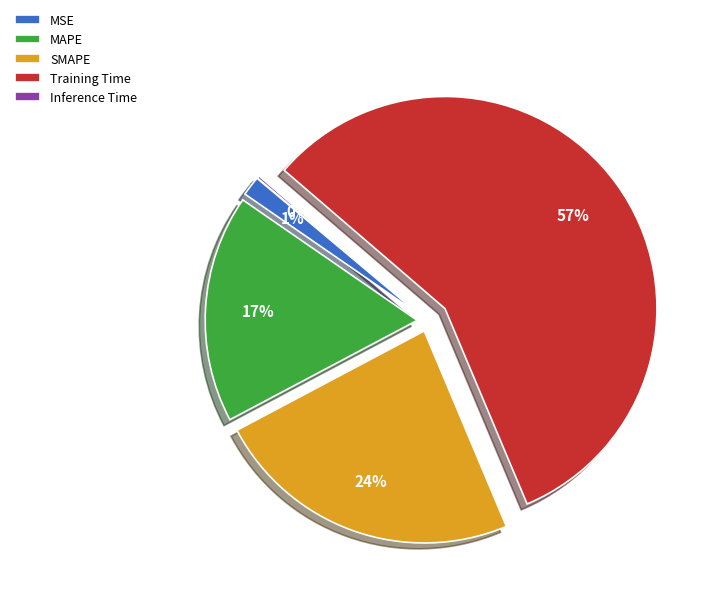

Which has a higher value, SMAPE or Training Time?

Training Time